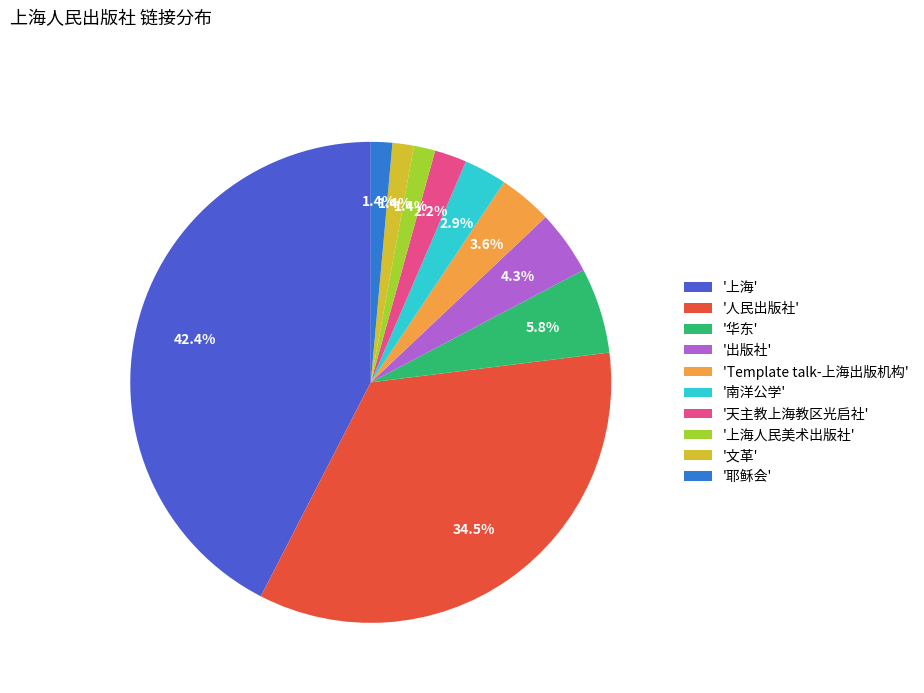

What portion of the pie excludes '天主教上海教区光启社'?

97.8%